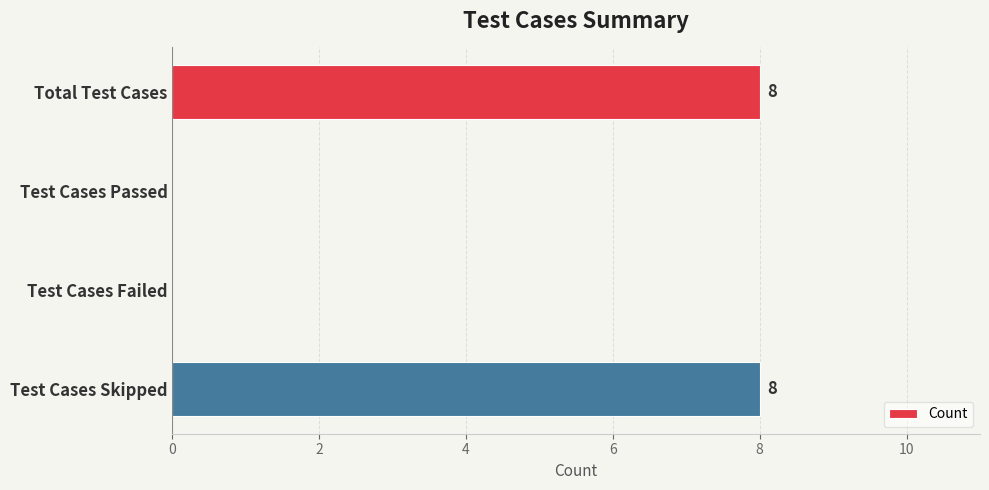

Is it true that the value at Test Cases Passed is 0?

True